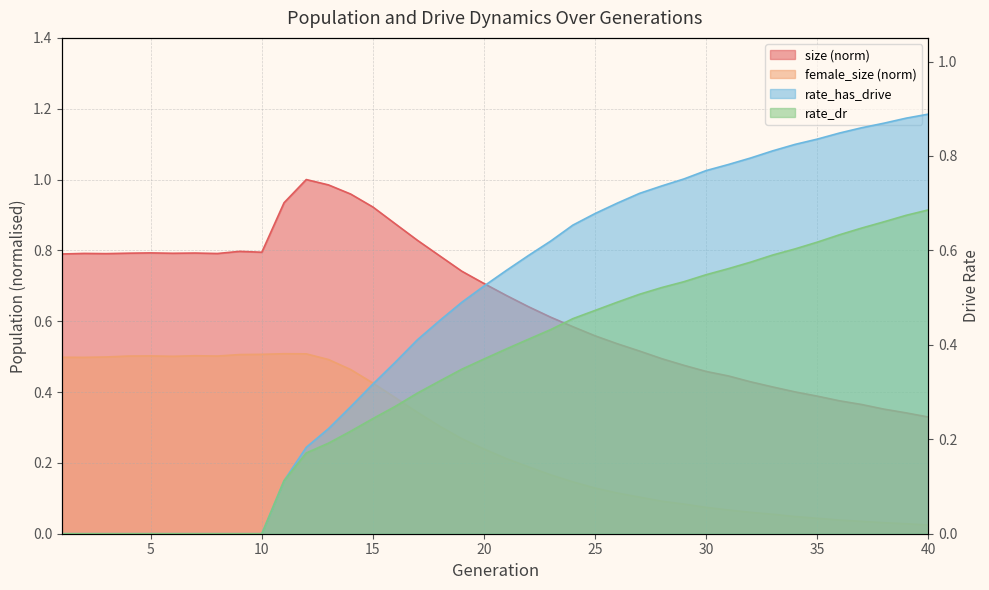

At which category does the chart reach its peak across all series?

12